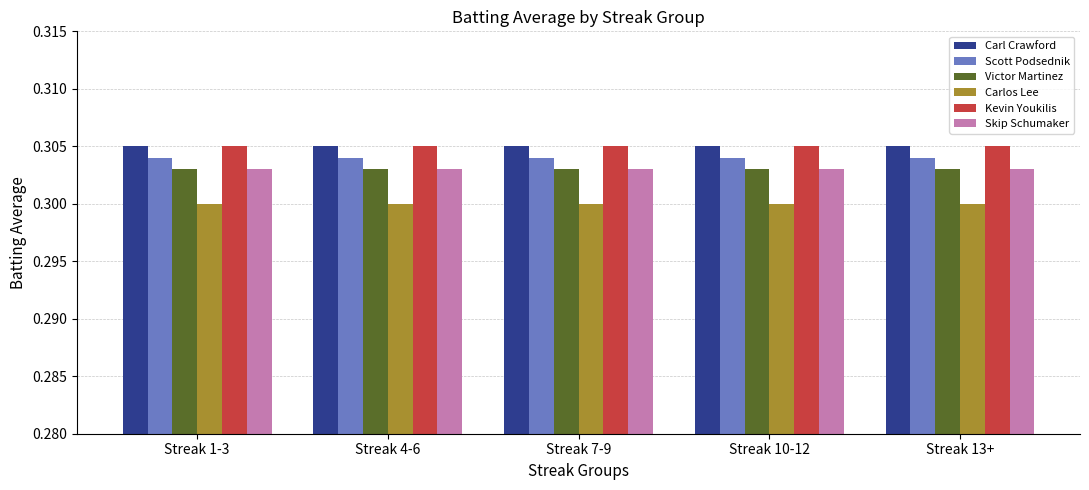

What is the total value across all series at Streak 4-6?

1.8